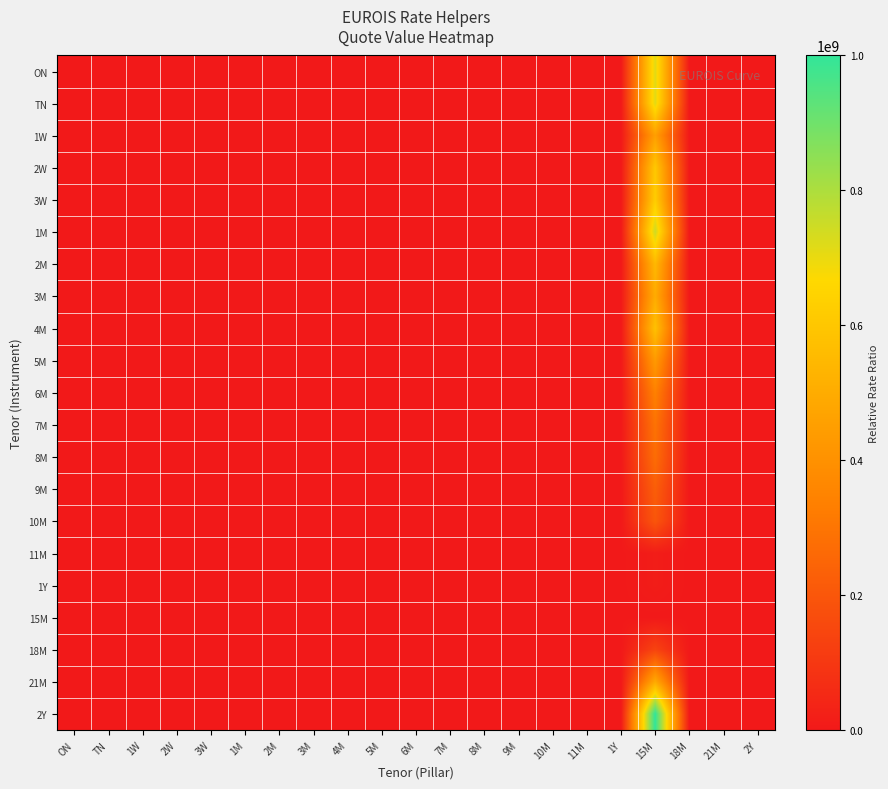

Reading right to left, list all the values displayed in this chart.

ON: 2Y=0.7	21M=1.5	18M=5.2	15M=716981133.1	1Y=57.0	11M=57.0	10M=3.6	9M=3.2	8M=2.6	7M=2.5	6M=2.1	5M=1.7	4M=1.2	3M=1.4	2M=1.3	1M=1.0	3W=1.2	2W=1.2	1W=1.6	TN=1.0	ON=1.0
TN: 2Y=0.7	21M=1.5	18M=5.2	15M=716981133.1	1Y=57.0	11M=57.0	10M=3.6	9M=3.2	8M=2.6	7M=2.5	6M=2.1	5M=1.7	4M=1.2	3M=1.4	2M=1.3	1M=1.0	3W=1.2	2W=1.2	1W=1.6	TN=1.0	ON=1.0
1W: 2Y=0.5	21M=0.9	18M=3.3	15M=452830189.7	1Y=36.0	11M=36.0	10M=2.3	9M=2.0	8M=1.7	7M=1.5	6M=1.3	5M=1.0	4M=0.8	3M=0.9	2M=0.8	1M=0.6	3W=0.7	2W=0.8	1W=1.0	TN=0.6	ON=0.6
2W: 2Y=0.6	21M=1.2	18M=4.4	15M=603773585.9	1Y=48.0	11M=48.0	10M=3.0	9M=2.7	8M=2.2	7M=2.1	6M=1.8	5M=1.4	4M=1.0	3M=1.2	2M=1.1	1M=0.8	3W=1.0	2W=1.0	1W=1.3	TN=0.8	ON=0.8
3W: 2Y=0.6	21M=1.3	18M=4.5	15M=622641510.4	1Y=49.5	11M=49.5	10M=3.1	9M=2.7	8M=2.3	7M=2.1	6M=1.8	5M=1.4	4M=1.1	3M=1.2	2M=1.1	1M=0.8	3W=1.0	2W=1.0	1W=1.4	TN=0.9	ON=0.9
1M: 2Y=0.7	21M=1.5	18M=5.4	15M=748427548.2	1Y=59.5	11M=59.5	10M=3.8	9M=3.3	8M=2.7	7M=2.6	6M=2.2	5M=1.7	4M=1.3	3M=1.5	2M=1.4	1M=1.0	3W=1.2	2W=1.2	1W=1.7	TN=1.0	ON=1.0
2M: 2Y=0.5	21M=1.1	18M=4.0	15M=547169812.3	1Y=43.5	11M=43.5	10M=2.8	9M=2.4	8M=2.0	7M=1.9	6M=1.6	5M=1.3	4M=0.9	3M=1.1	2M=1.0	1M=0.7	3W=0.9	2W=0.9	1W=1.2	TN=0.8	ON=0.8
3M: 2Y=0.5	21M=1.0	18M=3.6	15M=500000001.0	1Y=39.8	11M=39.8	10M=2.5	9M=2.2	8M=1.8	7M=1.7	6M=1.5	5M=1.2	4M=0.9	3M=1.0	2M=0.9	1M=0.7	3W=0.8	2W=0.8	1W=1.1	TN=0.7	ON=0.7
4M: 2Y=0.6	21M=1.2	18M=4.2	15M=578616227.4	1Y=46.0	11M=46.0	10M=2.9	9M=2.6	8M=2.1	7M=2.0	6M=1.7	5M=1.3	4M=1.0	3M=1.2	2M=1.1	1M=0.8	3W=0.9	2W=1.0	1W=1.3	TN=0.8	ON=0.8
5M: 2Y=0.4	21M=0.9	18M=3.1	15M=433962265.2	1Y=34.5	11M=34.5	10M=2.2	9M=1.9	8M=1.6	7M=1.5	6M=1.3	5M=1.0	4M=0.8	3M=0.9	2M=0.8	1M=0.6	3W=0.7	2W=0.7	1W=1.0	TN=0.6	ON=0.6
6M: 2Y=0.3	21M=0.7	18M=2.5	15M=339622642.5	1Y=27.0	11M=27.0	10M=1.7	9M=1.5	8M=1.2	7M=1.2	6M=1.0	5M=0.8	4M=0.6	3M=0.7	2M=0.6	1M=0.5	3W=0.5	2W=0.6	1W=0.8	TN=0.5	ON=0.5
7M: 2Y=0.3	21M=0.6	18M=2.1	15M=292452831.2	1Y=23.3	11M=23.3	10M=1.5	9M=1.3	8M=1.1	7M=1.0	6M=0.9	5M=0.7	4M=0.5	3M=0.6	2M=0.5	1M=0.4	3W=0.5	2W=0.5	1W=0.6	TN=0.4	ON=0.4
8M: 2Y=0.3	21M=0.6	18M=2.0	15M=273584906.7	1Y=21.8	11M=21.8	10M=1.4	9M=1.2	8M=1.0	7M=0.9	6M=0.8	5M=0.6	4M=0.5	3M=0.5	2M=0.5	1M=0.4	3W=0.4	2W=0.5	1W=0.6	TN=0.4	ON=0.4
9M: 2Y=0.2	21M=0.5	18M=1.6	15M=226415095.3	1Y=18.0	11M=18.0	10M=1.1	9M=1.0	8M=0.8	7M=0.8	6M=0.7	5M=0.5	4M=0.4	3M=0.5	2M=0.4	1M=0.3	3W=0.4	2W=0.4	1W=0.5	TN=0.3	ON=0.3
10M: 2Y=0.2	21M=0.4	18M=1.4	15M=198113208.5	1Y=15.8	11M=15.8	10M=1.0	9M=0.9	8M=0.7	7M=0.7	6M=0.6	5M=0.5	4M=0.3	3M=0.4	2M=0.4	1M=0.3	3W=0.3	2W=0.3	1W=0.4	TN=0.3	ON=0.3
11M: 2Y=0.0	21M=0.0	18M=0.1	15M=12578491.6	1Y=1.0	11M=1.0	10M=0.1	9M=0.1	8M=0.0	7M=0.0	6M=0.0	5M=0.0	4M=0.0	3M=0.0	2M=0.0	1M=0.0	3W=0.0	2W=0.0	1W=0.0	TN=0.0	ON=0.0
1Y: 2Y=0.0	21M=0.0	18M=0.1	15M=12578491.6	1Y=1.0	11M=1.0	10M=0.1	9M=0.1	8M=0.0	7M=0.0	6M=0.0	5M=0.0	4M=0.0	3M=0.0	2M=0.0	1M=0.0	3W=0.0	2W=0.0	1W=0.0	TN=0.0	ON=0.0
15M: 2Y=0.0	21M=0.0	18M=0.0	15M=1.0	1Y=0.0	11M=0.0	10M=0.0	9M=0.0	8M=0.0	7M=0.0	6M=0.0	5M=0.0	4M=0.0	3M=0.0	2M=0.0	1M=0.0	3W=0.0	2W=0.0	1W=0.0	TN=0.0	ON=0.0
18M: 2Y=0.1	21M=0.3	18M=1.0	15M=138364906.7	1Y=11.0	11M=11.0	10M=0.7	9M=0.6	8M=0.5	7M=0.5	6M=0.4	5M=0.3	4M=0.2	3M=0.3	2M=0.3	1M=0.2	3W=0.2	2W=0.2	1W=0.3	TN=0.2	ON=0.2
21M: 2Y=0.5	21M=1.0	18M=3.5	15M=490566038.7	1Y=39.0	11M=39.0	10M=2.5	9M=2.2	8M=1.8	7M=1.7	6M=1.4	5M=1.1	4M=0.8	3M=1.0	2M=0.9	1M=0.7	3W=0.8	2W=0.8	1W=1.1	TN=0.7	ON=0.7
2Y: 2Y=1.0	21M=2.0	18M=7.2	15M=1000000001.0	1Y=79.5	11M=79.5	10M=5.0	9M=4.4	8M=3.7	7M=3.4	6M=2.9	5M=2.3	4M=1.7	3M=2.0	2M=1.8	1M=1.3	3W=1.6	2W=1.7	1W=2.2	TN=1.4	ON=1.4